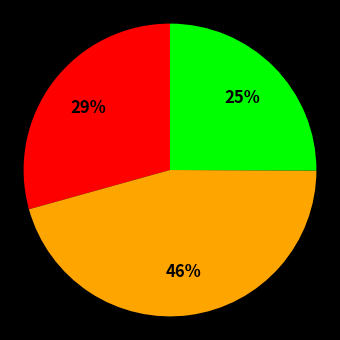

Is there a majority slice in this chart?

No